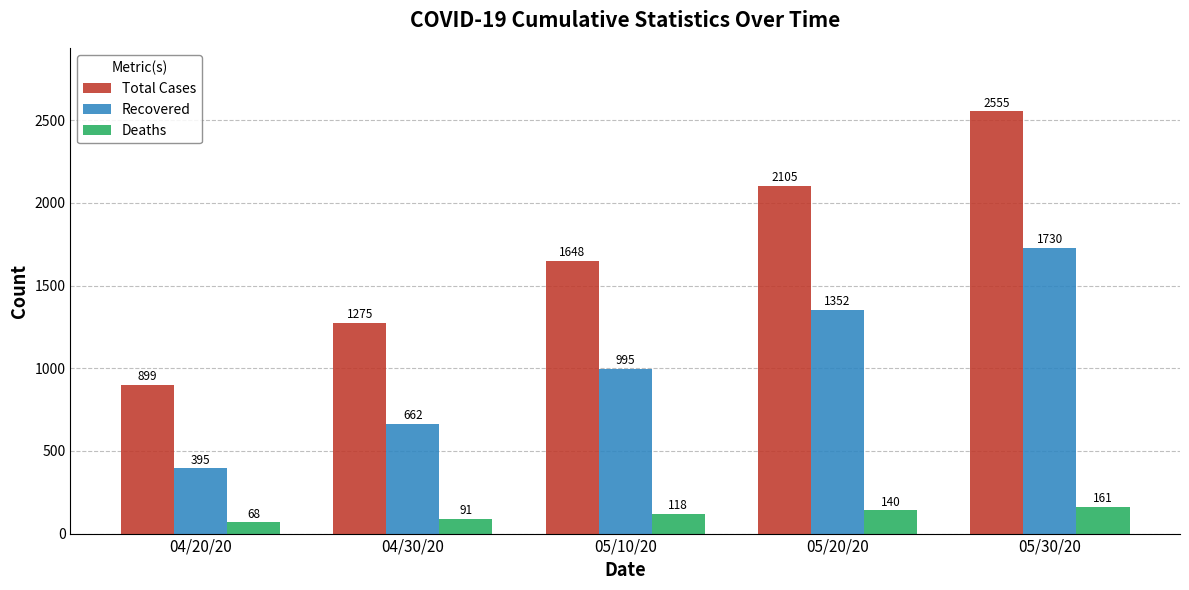

Reading left to right, list all the values displayed in this chart.

Total Cases: 04/20/20=899	04/30/20=1275	05/10/20=1648	05/20/20=2105	05/30/20=2555
Recovered: 04/20/20=395	04/30/20=662	05/10/20=995	05/20/20=1352	05/30/20=1730
Deaths: 04/20/20=68	04/30/20=91	05/10/20=118	05/20/20=140	05/30/20=161